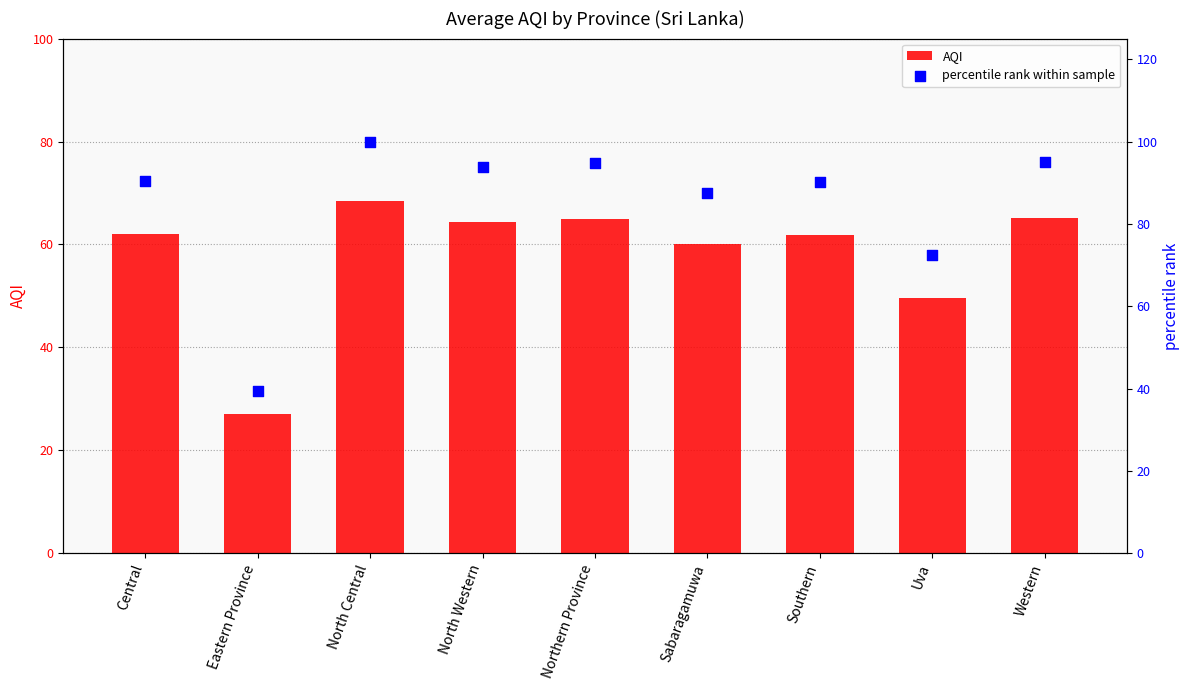

Is the value of AQI at North Western greater than the value of percentile rank within sample at North Western?

No